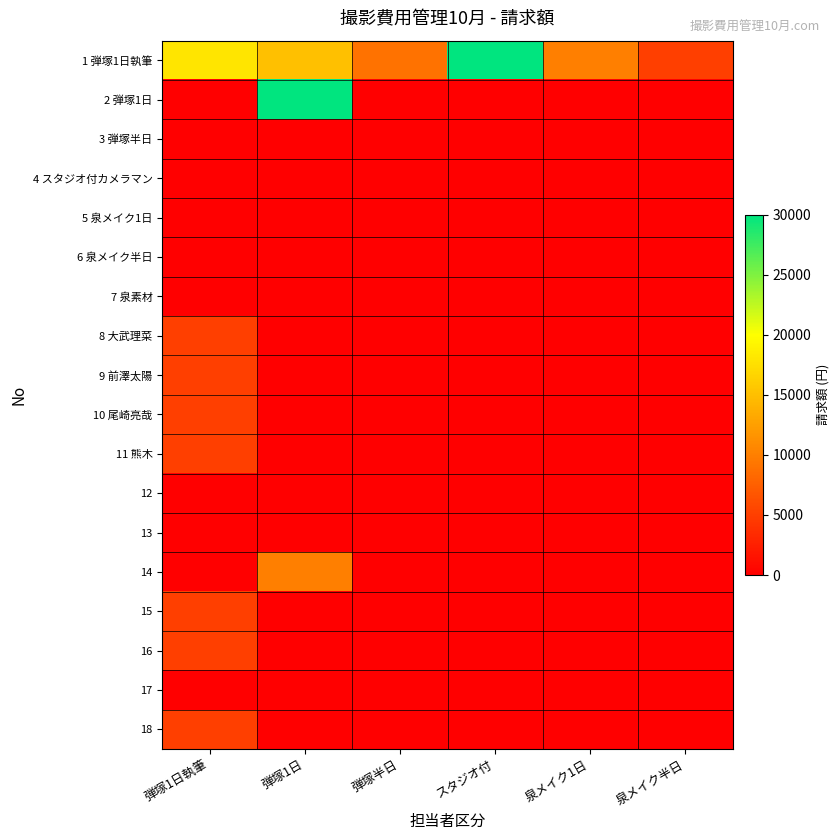

Reading left to right, list all the values displayed in this chart.

1 弾塚1日執筆: 弾塚1日執筆=18000	弾塚1日=15000	弾塚半日=9000	スタジオ付=30000	泉メイク1日=10000	泉メイク半日=5000
2 弾塚1日: 弾塚1日執筆=0	弾塚1日=30000	弾塚半日=0	スタジオ付=0	泉メイク1日=0	泉メイク半日=0
3 弾塚半日: 弾塚1日執筆=0	弾塚1日=0	弾塚半日=0	スタジオ付=0	泉メイク1日=0	泉メイク半日=0
4 スタジオ付カメラマン: 弾塚1日執筆=0	弾塚1日=0	弾塚半日=0	スタジオ付=0	泉メイク1日=0	泉メイク半日=0
5 泉メイク1日: 弾塚1日執筆=0	弾塚1日=0	弾塚半日=0	スタジオ付=0	泉メイク1日=0	泉メイク半日=0
6 泉メイク半日: 弾塚1日執筆=0	弾塚1日=0	弾塚半日=0	スタジオ付=0	泉メイク1日=0	泉メイク半日=0
7 泉素材: 弾塚1日執筆=0	弾塚1日=0	弾塚半日=0	スタジオ付=0	泉メイク1日=0	泉メイク半日=0
8 大武理菜: 弾塚1日執筆=5000	弾塚1日=0	弾塚半日=0	スタジオ付=0	泉メイク1日=0	泉メイク半日=0
9 前澤太陽: 弾塚1日執筆=5000	弾塚1日=0	弾塚半日=0	スタジオ付=0	泉メイク1日=0	泉メイク半日=0
10 尾崎亮哉: 弾塚1日執筆=5000	弾塚1日=0	弾塚半日=0	スタジオ付=0	泉メイク1日=0	泉メイク半日=0
11 熊木: 弾塚1日執筆=5000	弾塚1日=0	弾塚半日=0	スタジオ付=0	泉メイク1日=0	泉メイク半日=0
12: 弾塚1日執筆=0	弾塚1日=0	弾塚半日=0	スタジオ付=0	泉メイク1日=0	泉メイク半日=0
13: 弾塚1日執筆=0	弾塚1日=0	弾塚半日=0	スタジオ付=0	泉メイク1日=0	泉メイク半日=0
14: 弾塚1日執筆=0	弾塚1日=10000	弾塚半日=0	スタジオ付=0	泉メイク1日=0	泉メイク半日=0
15: 弾塚1日執筆=5000	弾塚1日=0	弾塚半日=0	スタジオ付=0	泉メイク1日=0	泉メイク半日=0
16: 弾塚1日執筆=5000	弾塚1日=0	弾塚半日=0	スタジオ付=0	泉メイク1日=0	泉メイク半日=0
17: 弾塚1日執筆=0	弾塚1日=0	弾塚半日=0	スタジオ付=0	泉メイク1日=0	泉メイク半日=0
18: 弾塚1日執筆=5000	弾塚1日=0	弾塚半日=0	スタジオ付=0	泉メイク1日=0	泉メイク半日=0